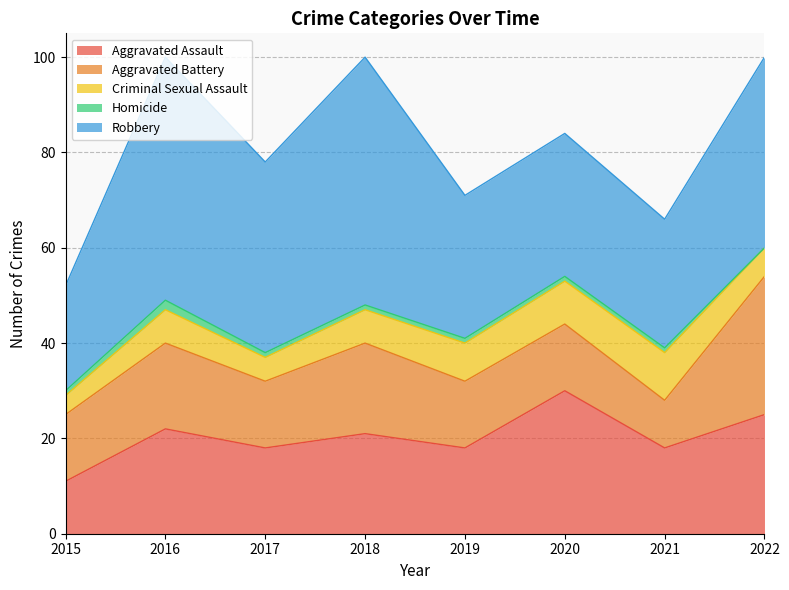

True or false: Criminal Sexual Assault and Robbery intersect in this chart.

False